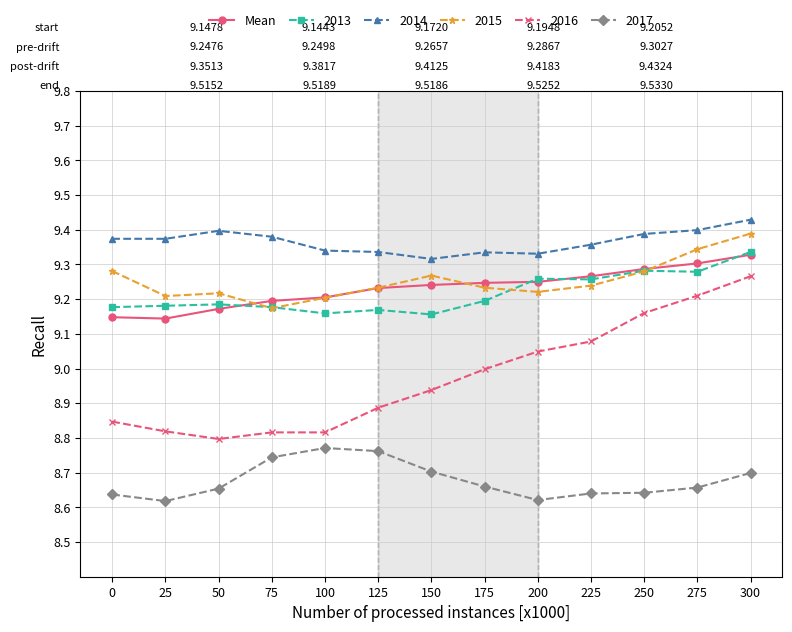

The value of Mean at 300 is 15.6. True or false?

False